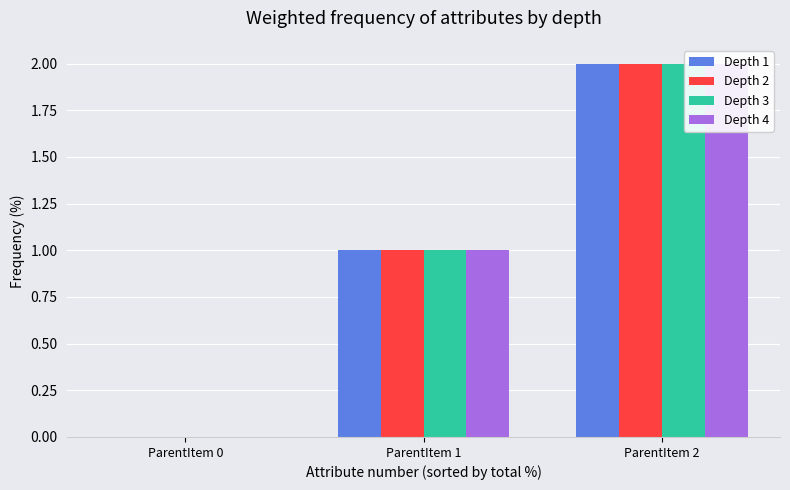

The value of Depth 4 at ParentItem 2 is 2. True or false?

True